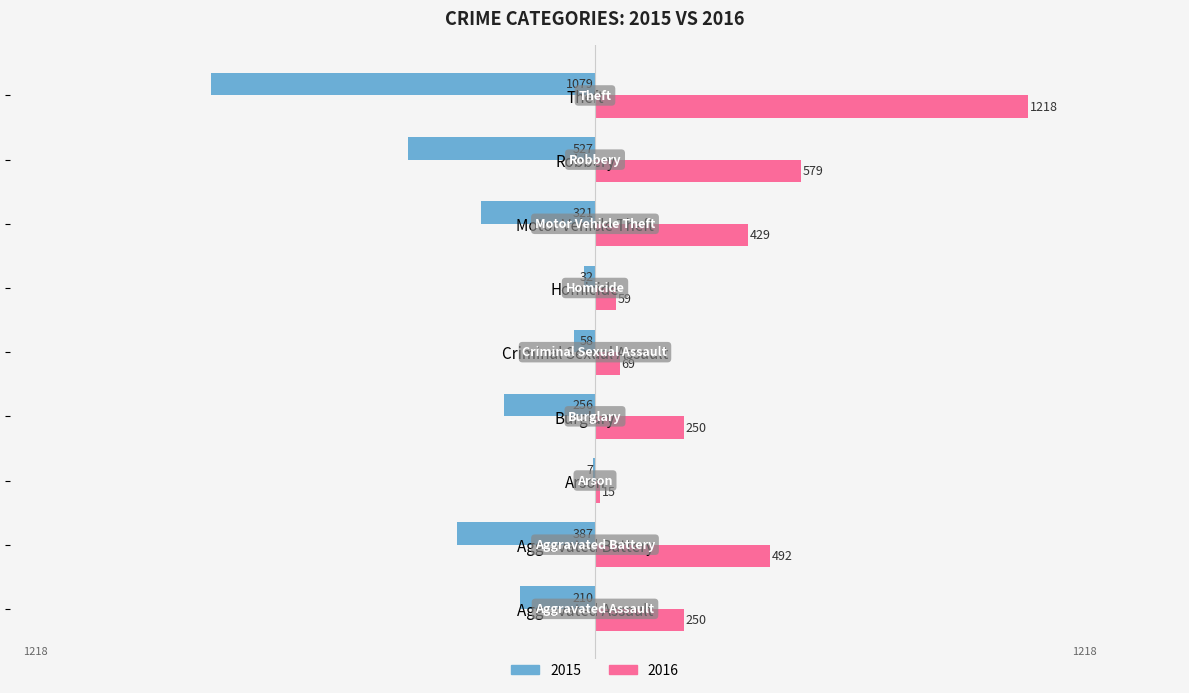

Between Aggravated Assault and Motor Vehicle Theft, which series saw the biggest shift?

2016